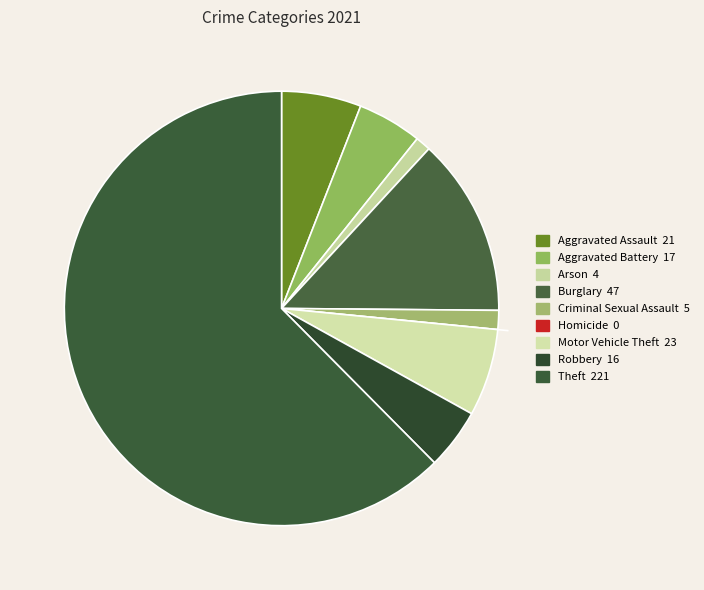

To the nearest percent, what portion does Motor Vehicle Theft represent?

6%